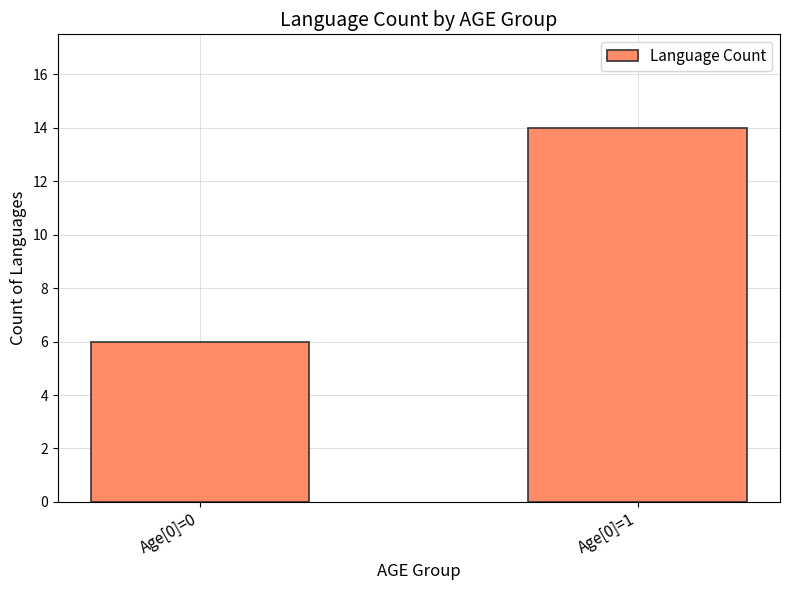

Reading right to left, list all the values displayed in this chart.

Age[0]=1=14	Age[0]=0=6